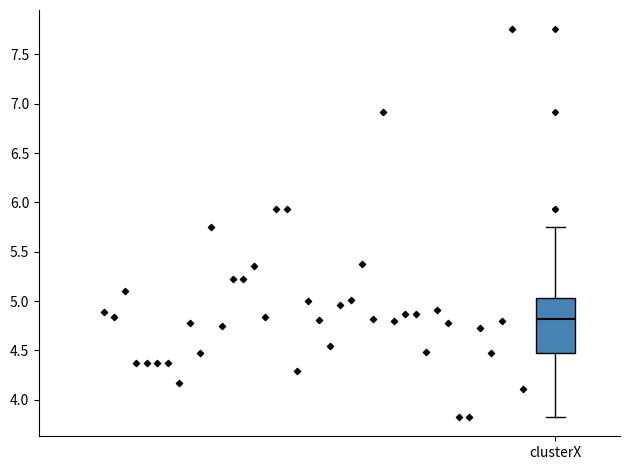

Where is the upper edge of the box for clusterX on the y-axis? The values are not printed on the chart, so give them approximately, as read against the axis.

5.05